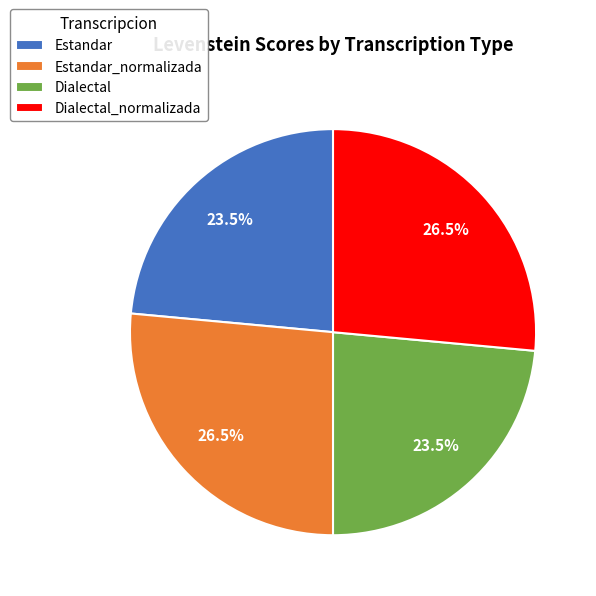

How many segments does this pie chart have?

4